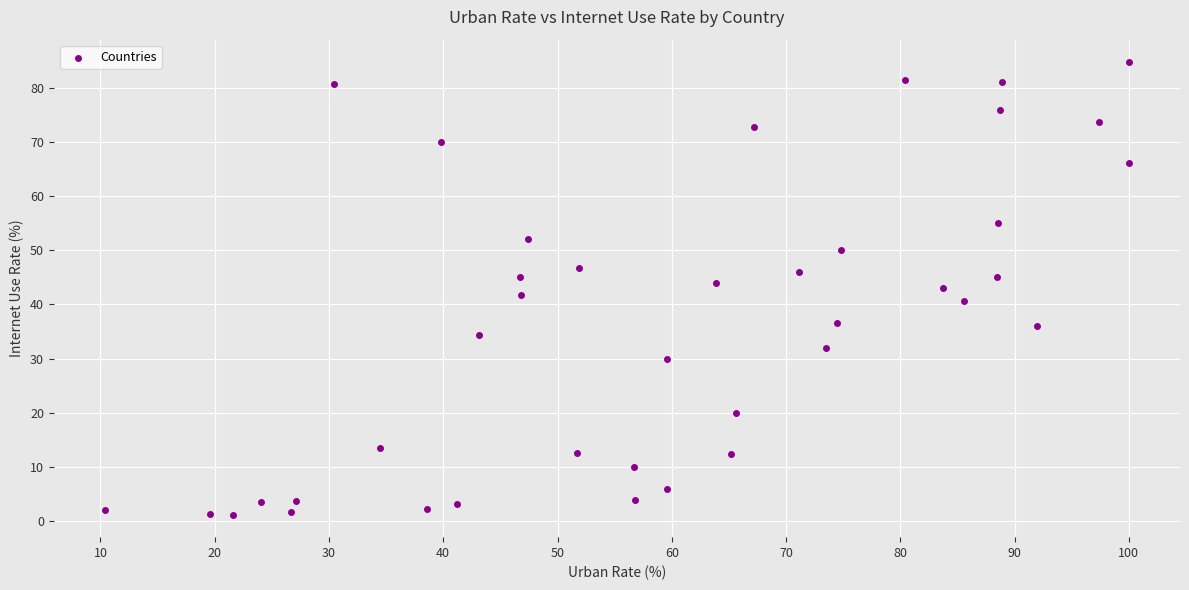

What is the range of X values (max minus min)?

89.6